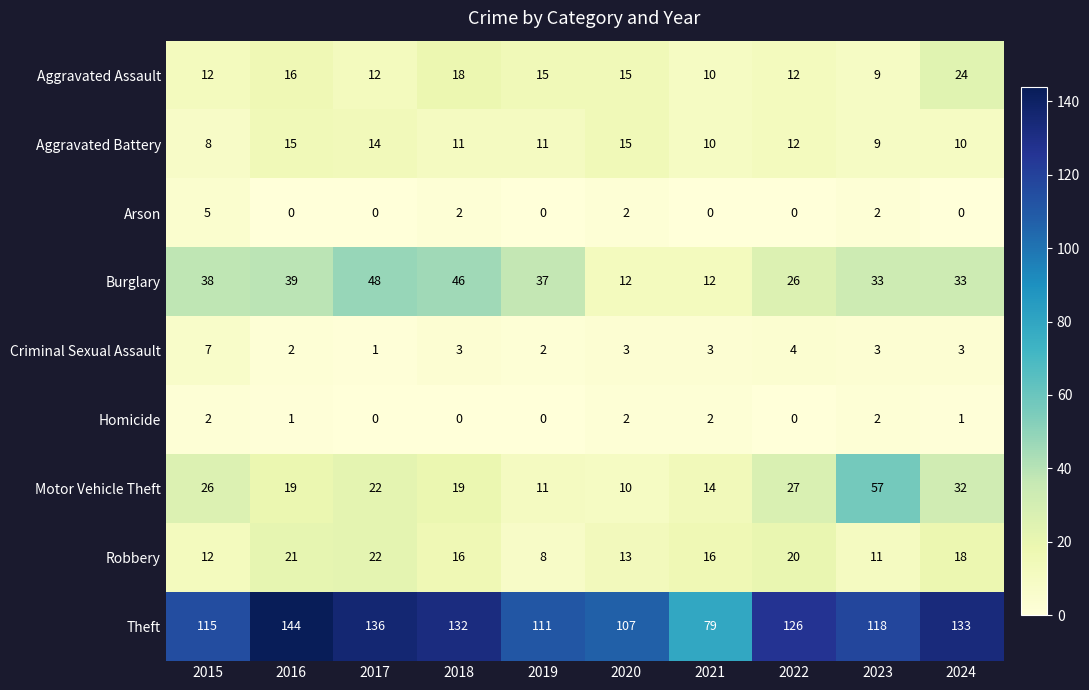

The value of Motor Vehicle Theft at 2016 is 19. True or false?

True